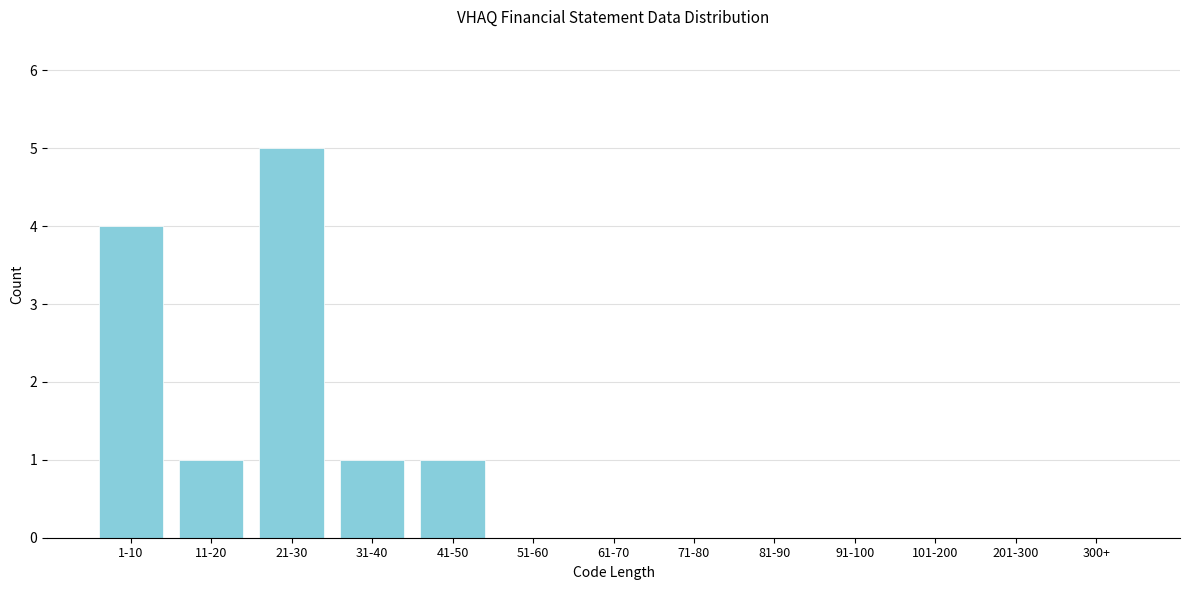

Reading left to right, what are all the values shown in this chart?

1-10=4	11-20=1	21-30=5	31-40=1	41-50=1	51-60=0	61-70=0	71-80=0	81-90=0	91-100=0	101-200=0	201-300=0	300+=0